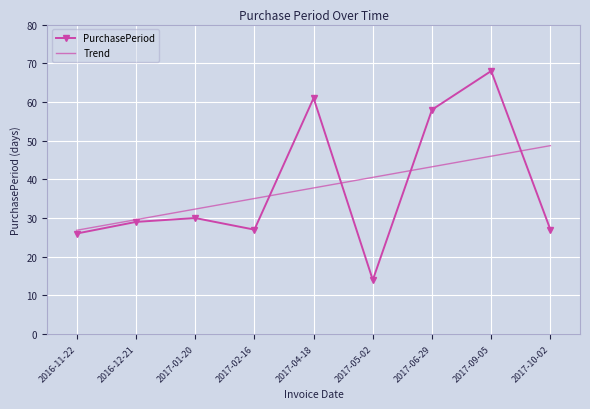

Count the number of categories in the chart.

9